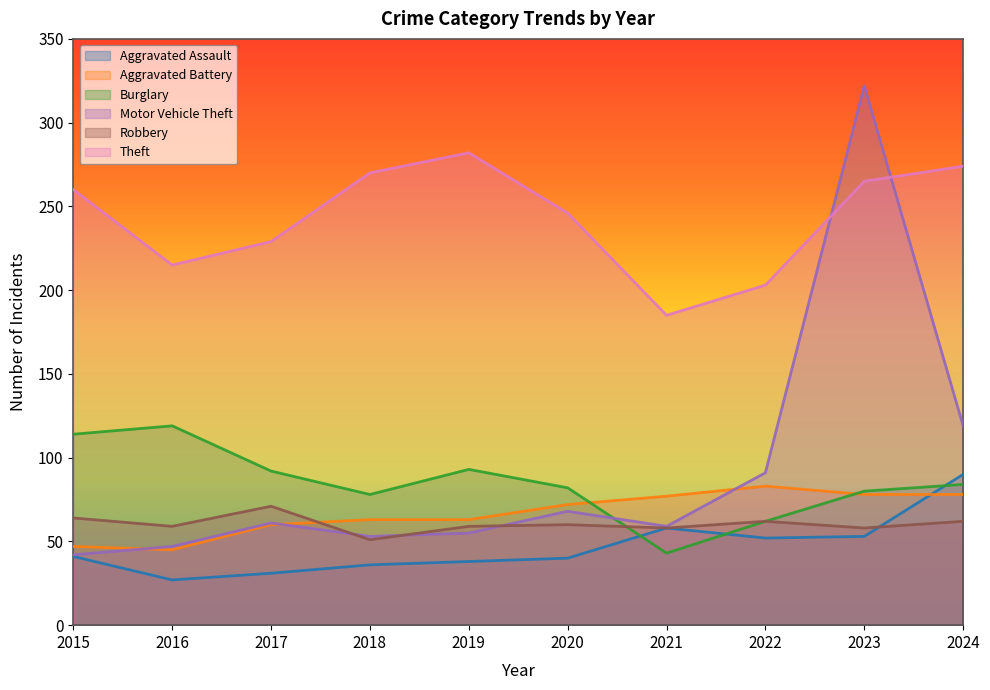

How many distinct data groups are displayed?

6